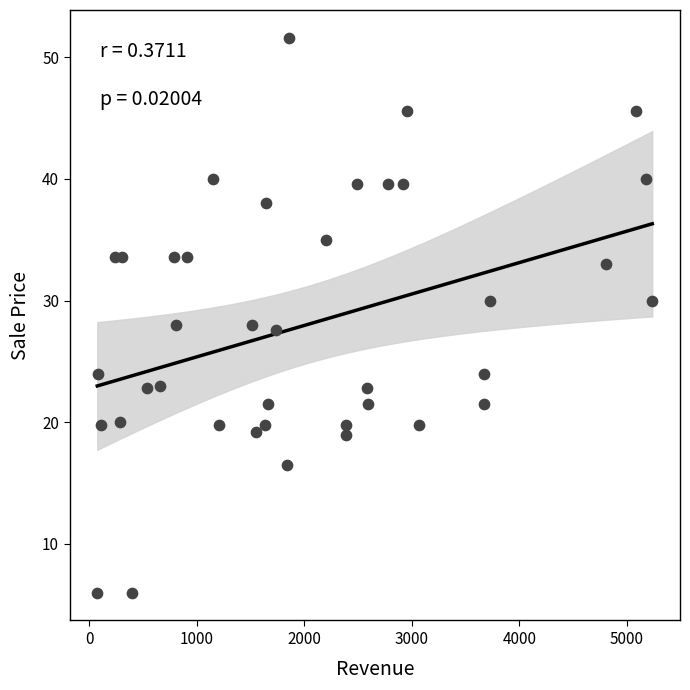

What is the range of X values (max minus min)?

5160.8